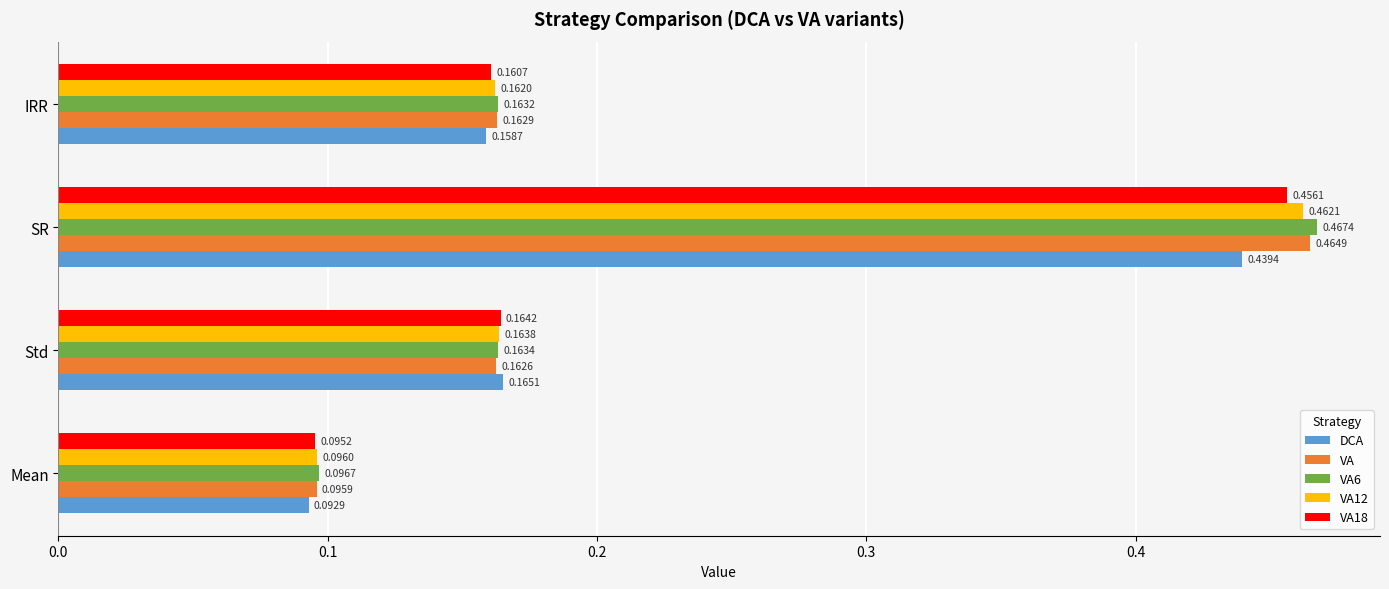

At which label does VA18 reach its peak?

SR